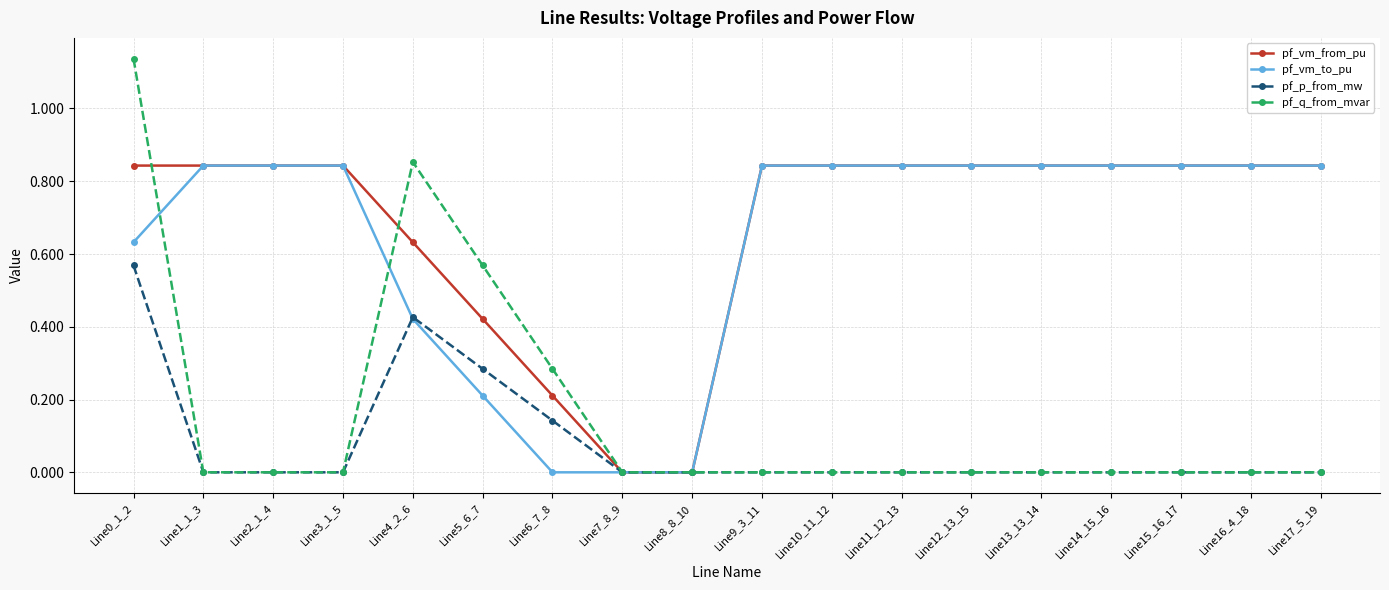

What is the label of the 12th point from the right?

Line6_7_8